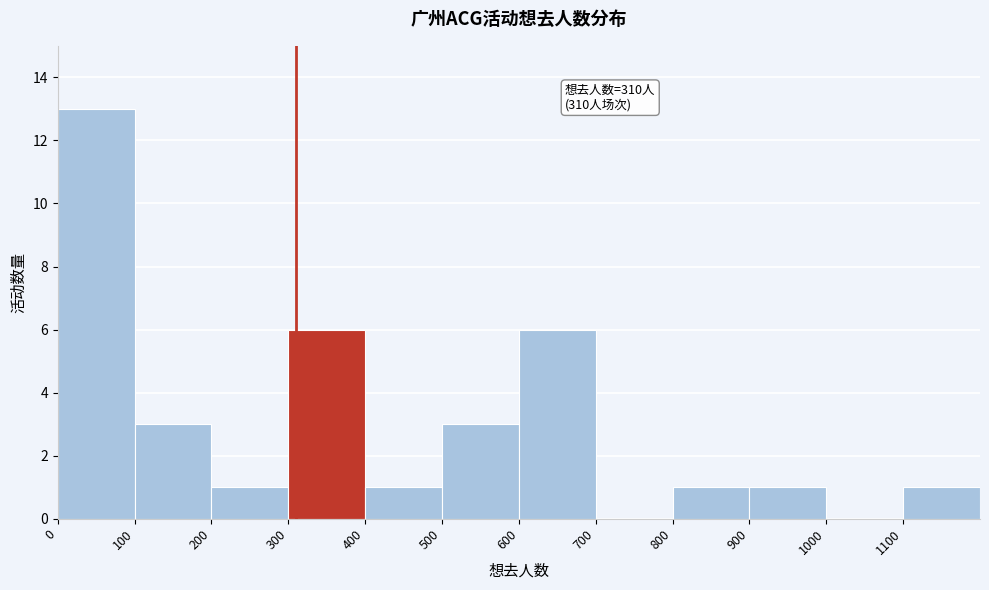

Which range on the x-axis has the tallest bar?

0 to 100